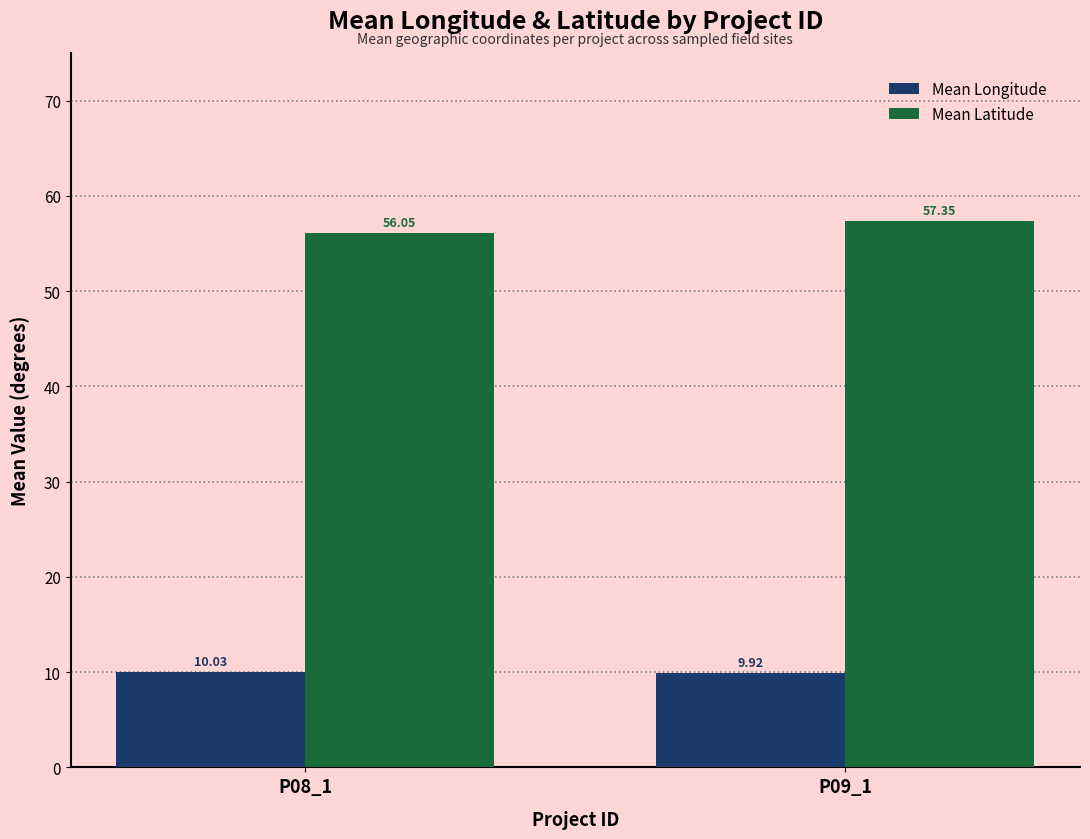

What is the label of the 2nd bar from the right?

P08_1